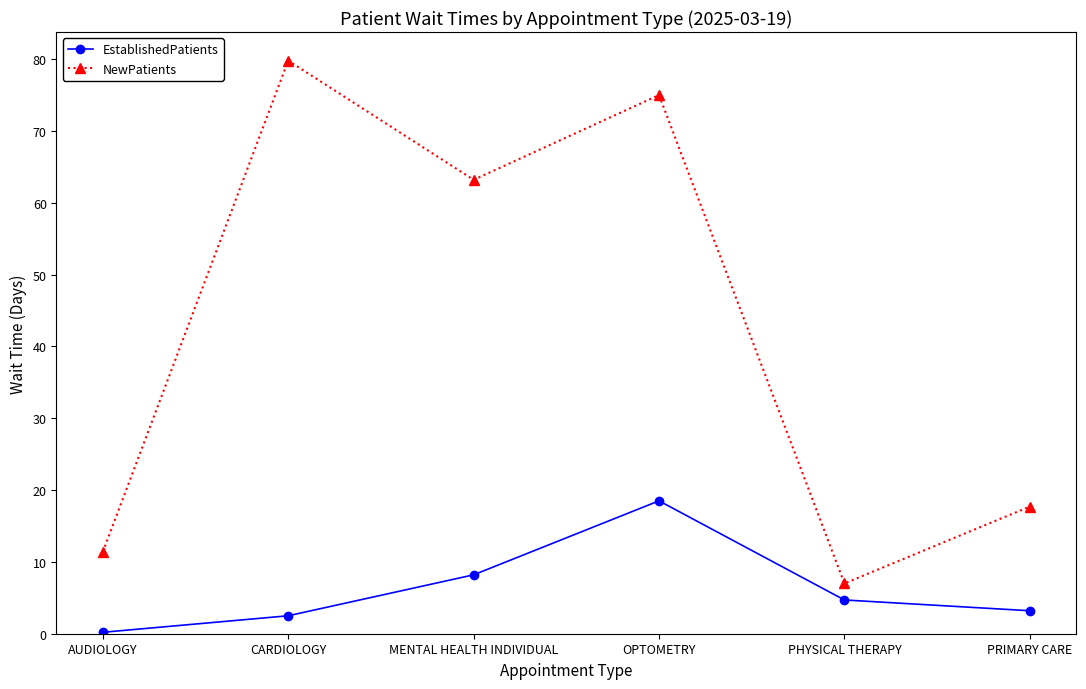

What is the highest value of the NewPatients series?

79.8